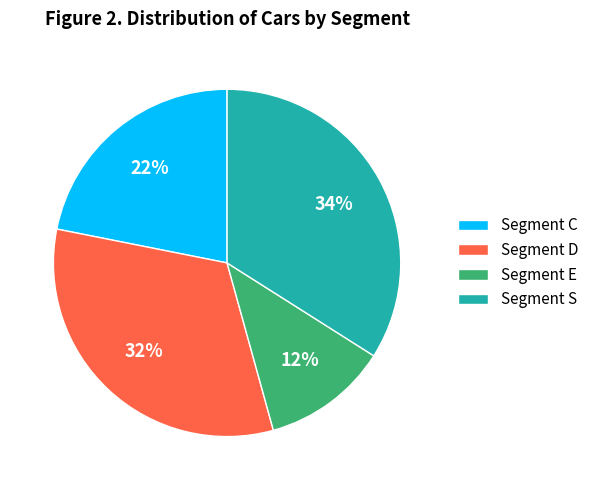

Does Segment S represent more than half of the total?

No